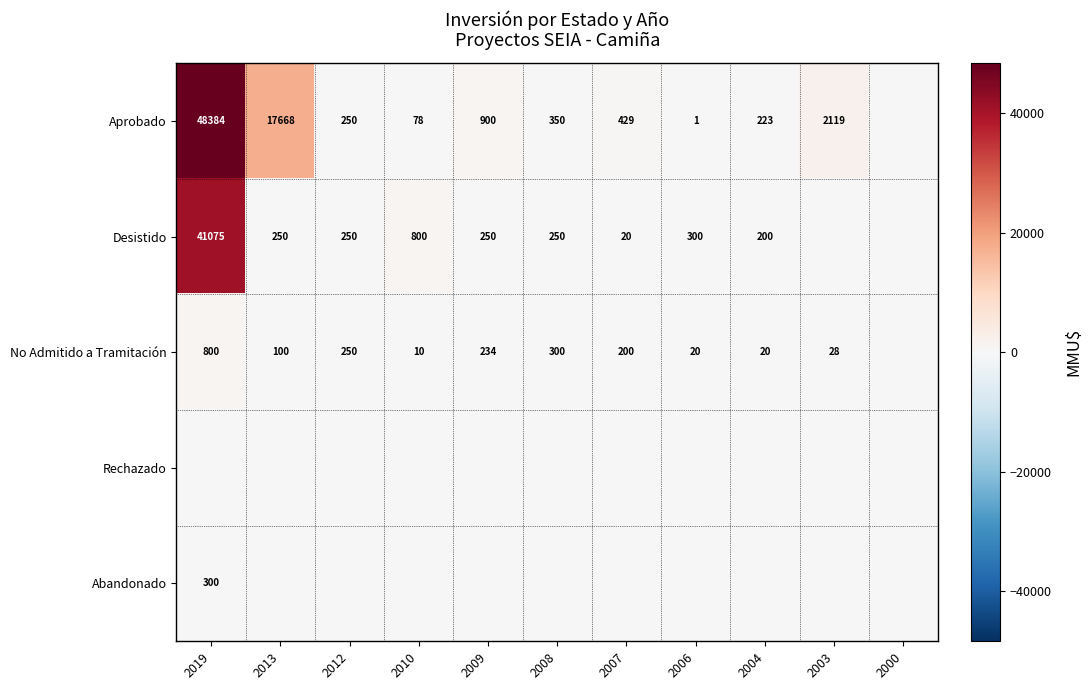

The value of Desistido at 2004 is 200. True or false?

True